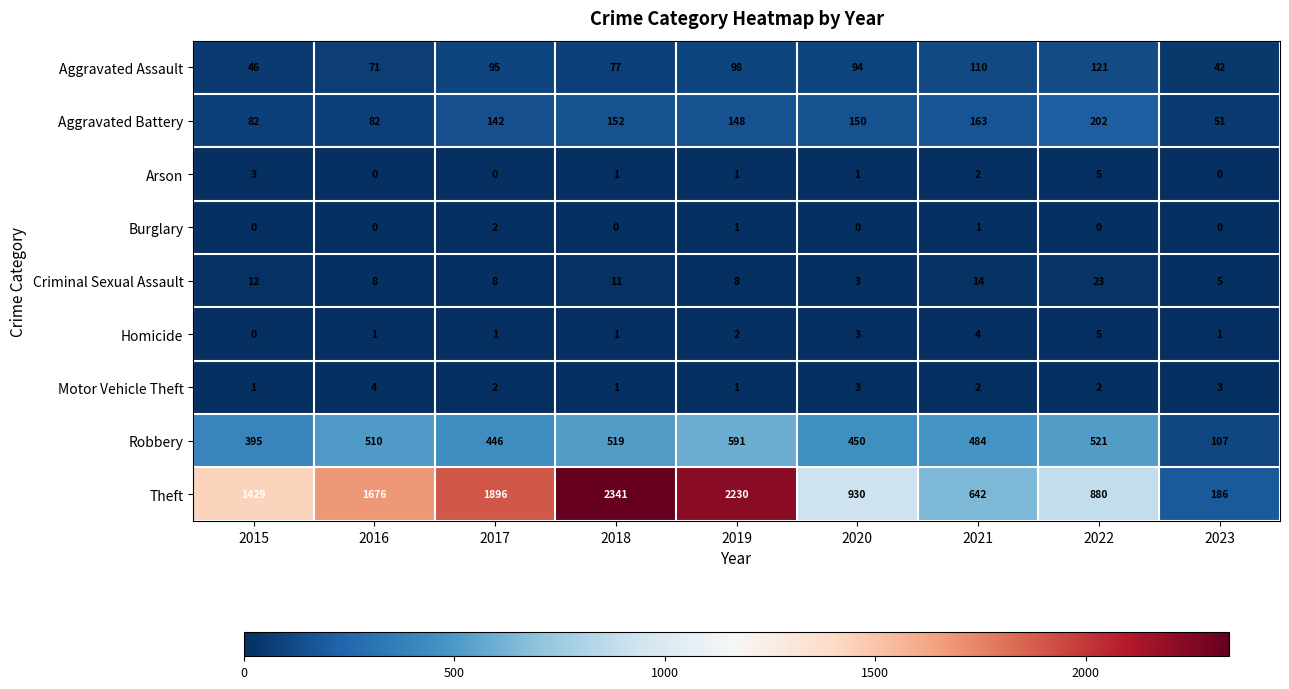

What is the total value across all series at 2016?

2352